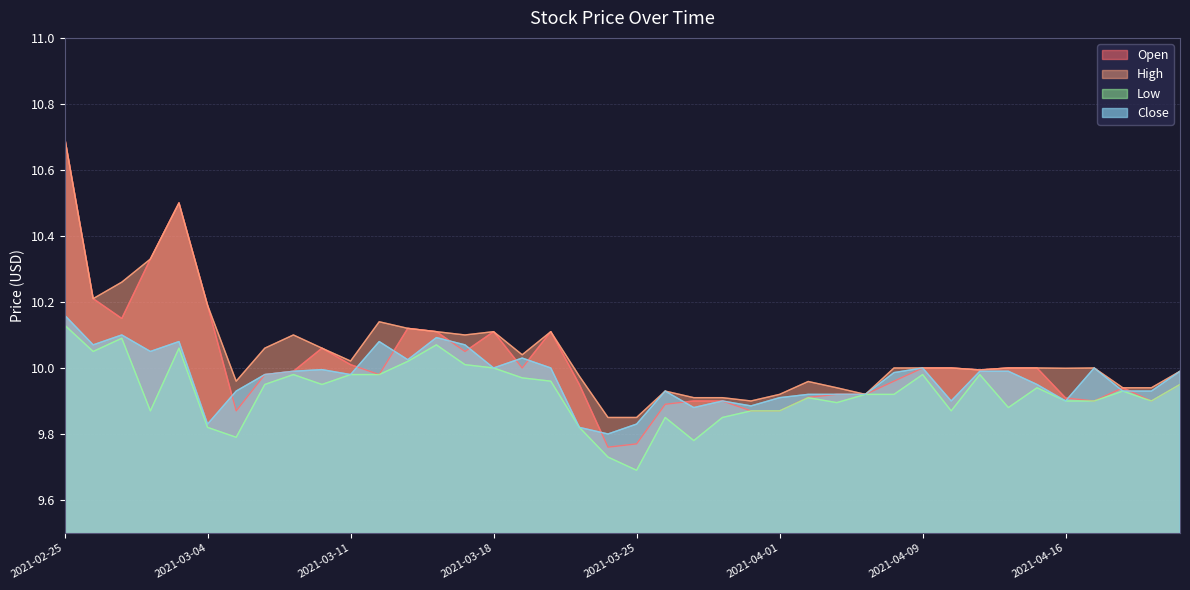

What is the spread (max minus min) of values at 2021-04-15?

0.1